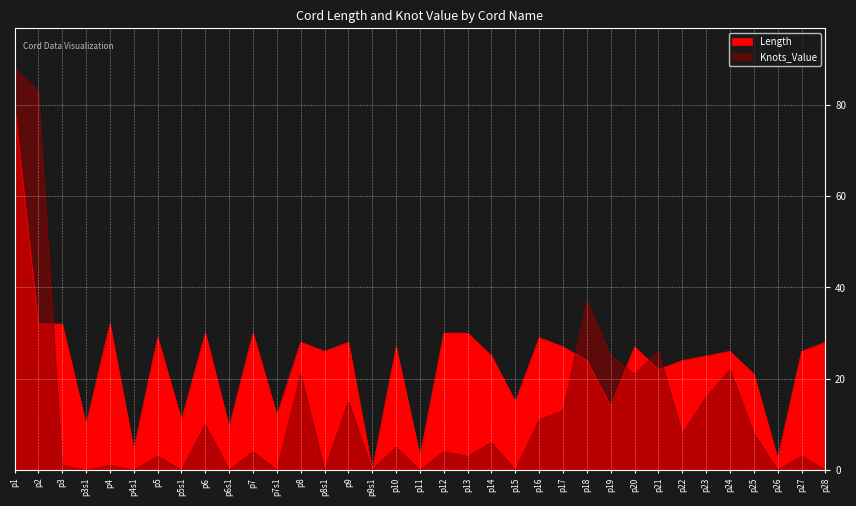

How many times do Knots_Value and Length cross each other?

5